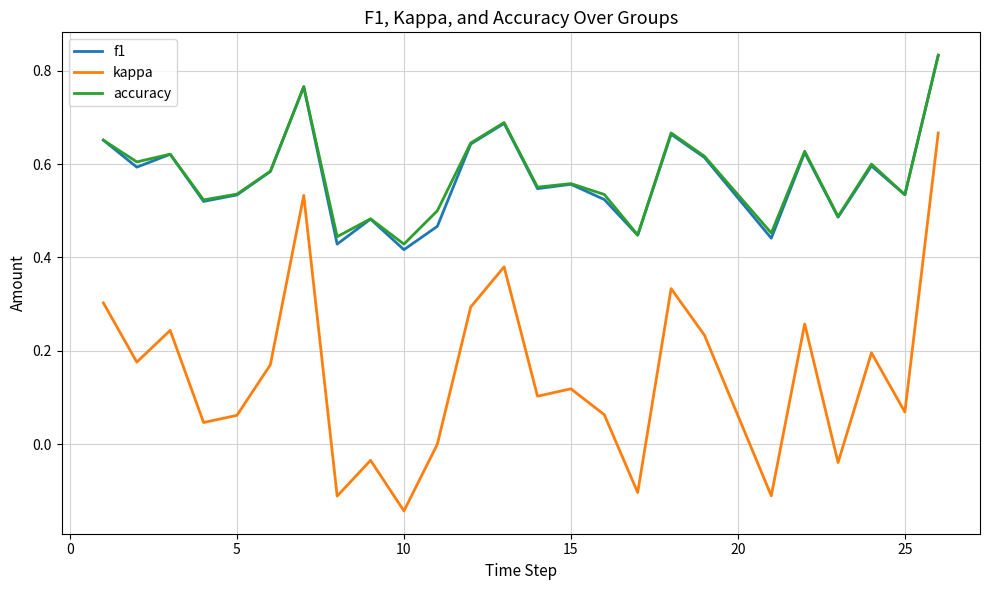

True or false: f1 has more than 1 points higher than both neighbors.

True